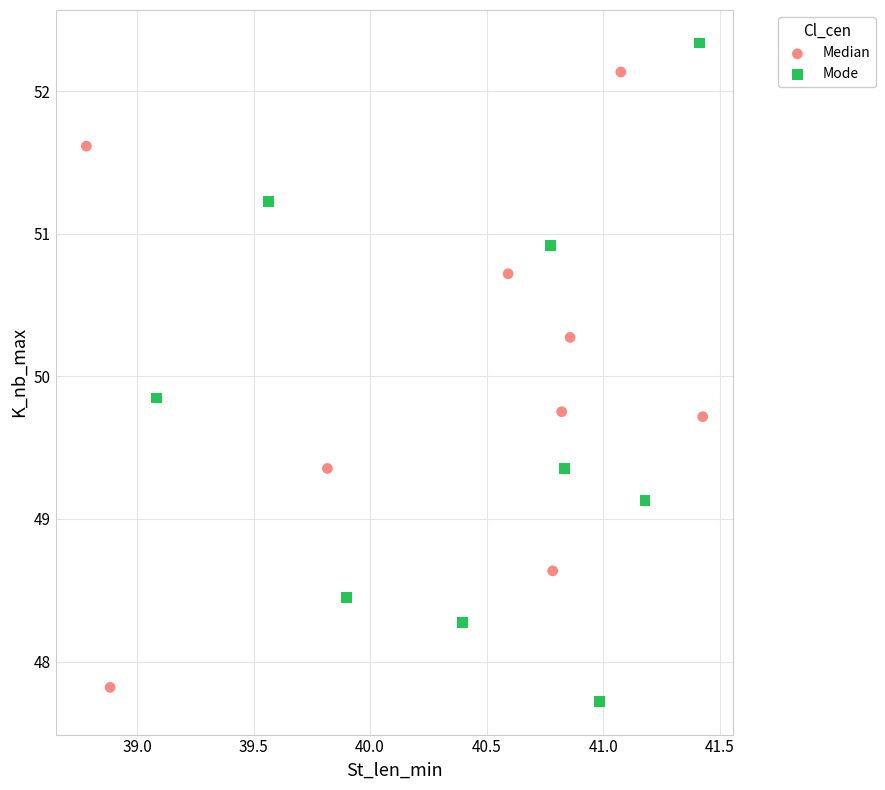

Which series has the largest Y range (max minus min)?

Mode